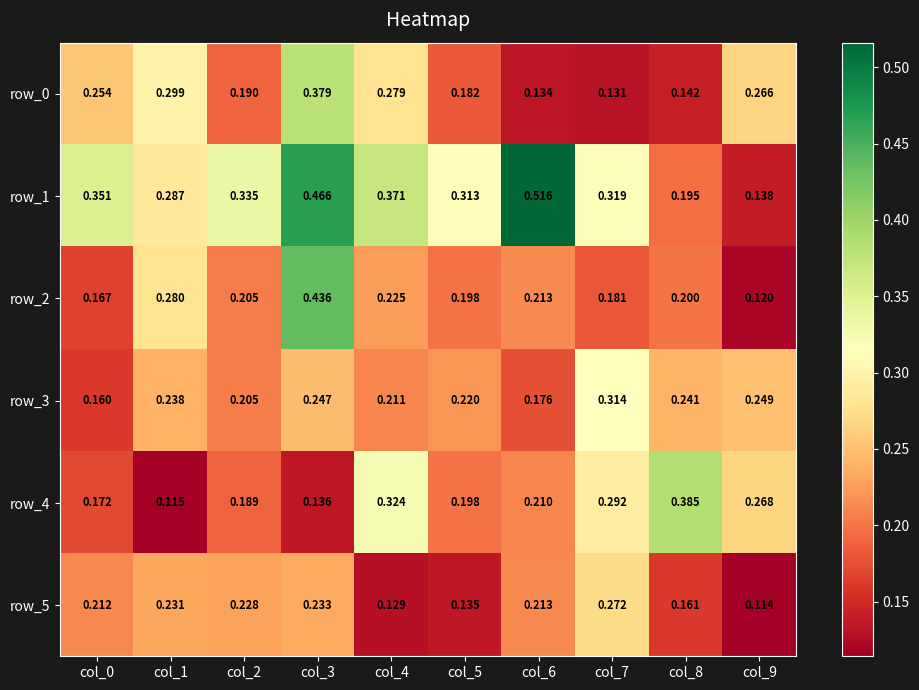

Is the value of row_1 at col_7 greater than the value of row_3 at col_6?

Yes